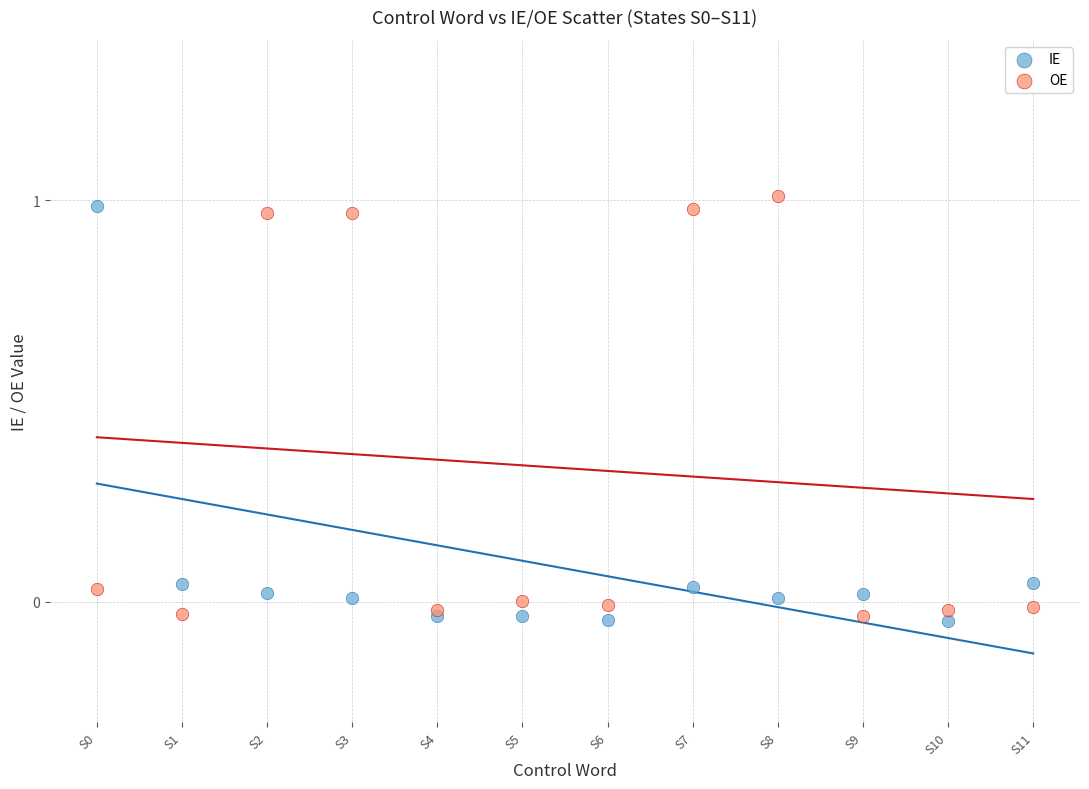

What is the X range (max minus min) for the scatter plot?

11.0